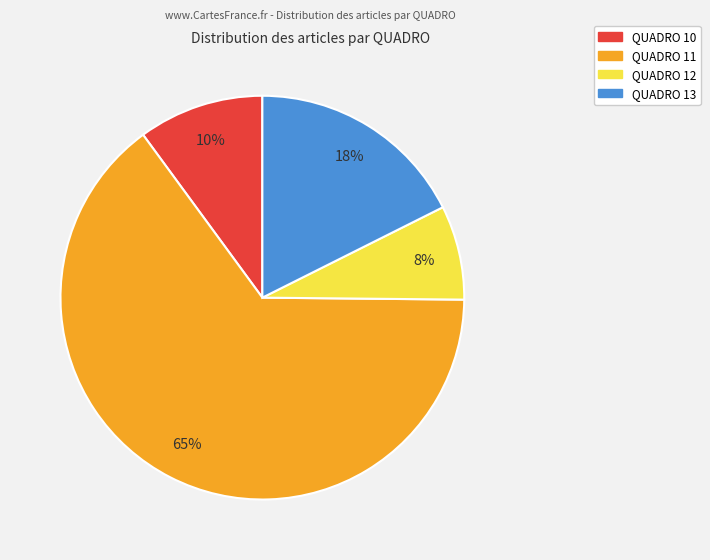

To the nearest percent, what is the average slice percentage?

25%